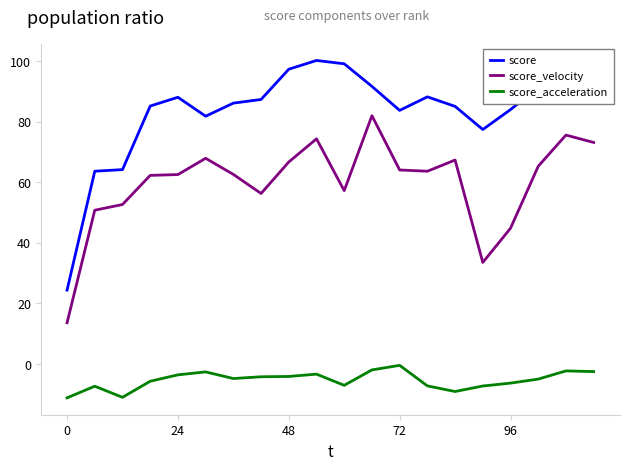

List the series in order of their peak value, lowest first.

score_acceleration, score_velocity, score